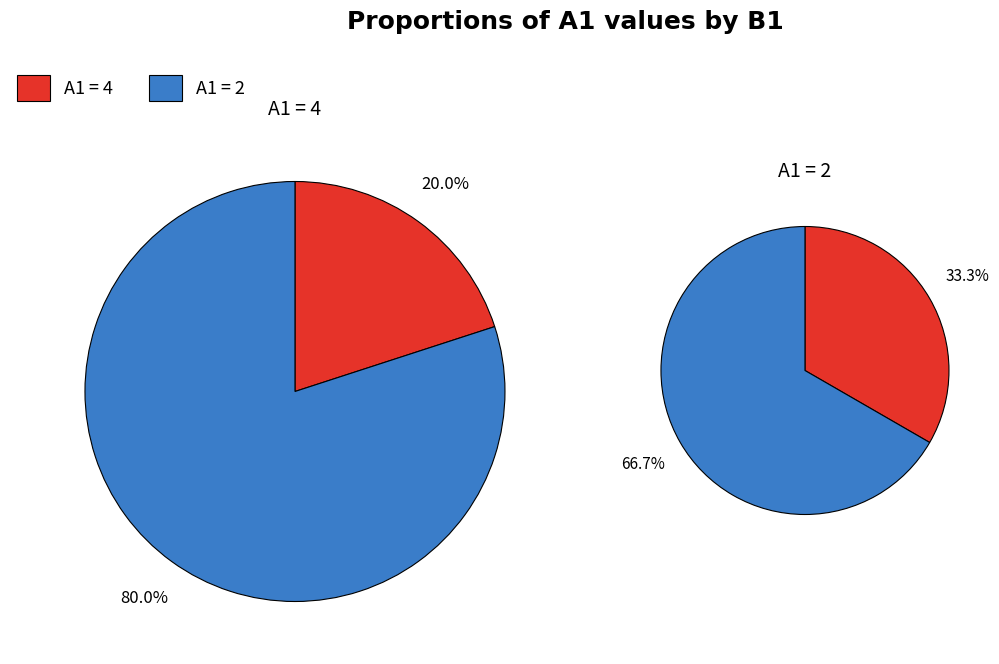

Is it true that 4 is 31% of the pie?

False